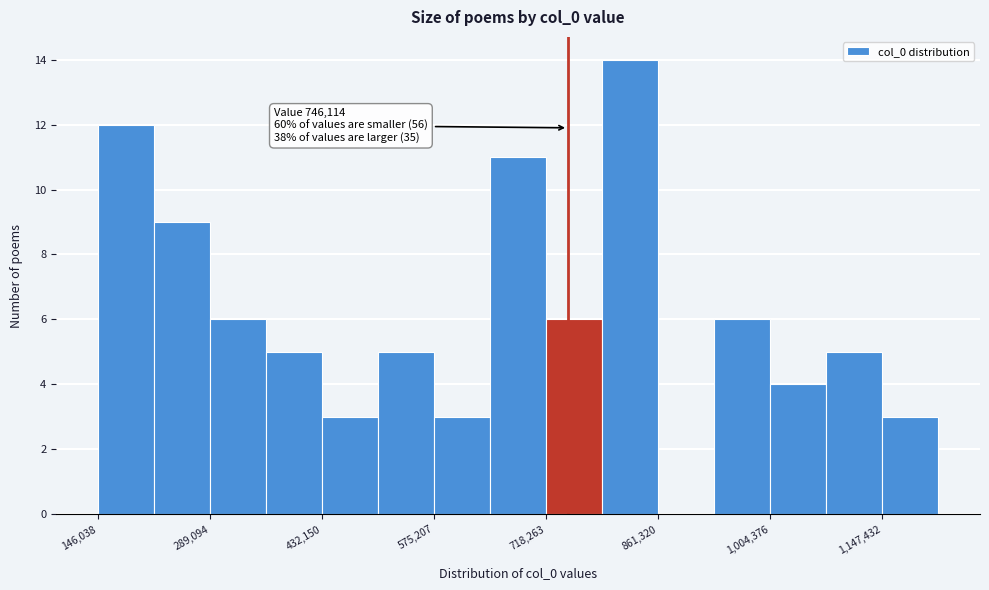

Around what value on the x-axis is the tallest bar? Give the approximate position of its centre, as read against the axis.

820000